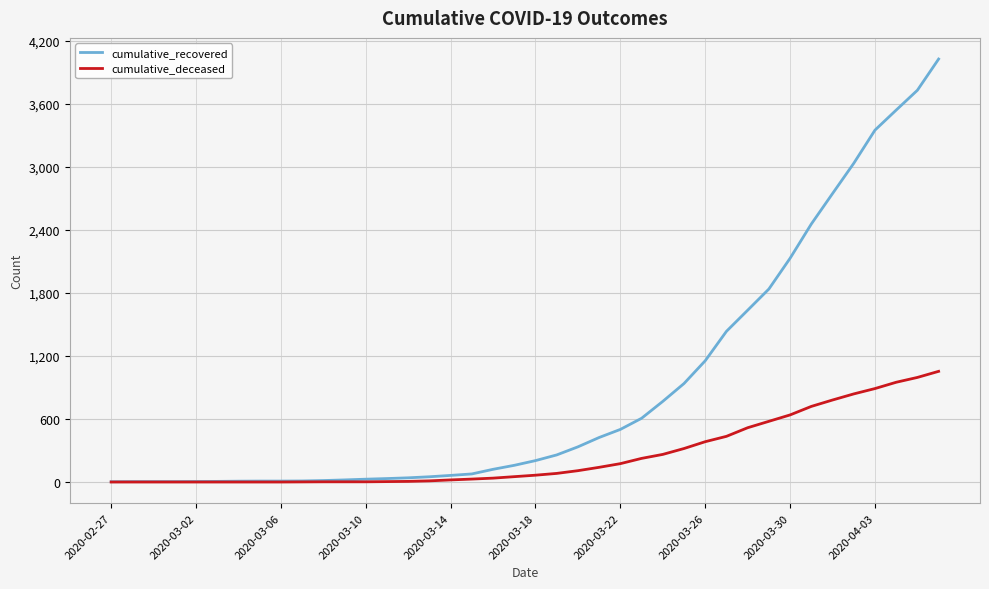

Which series has the largest total across all categories?

cumulative_recovered